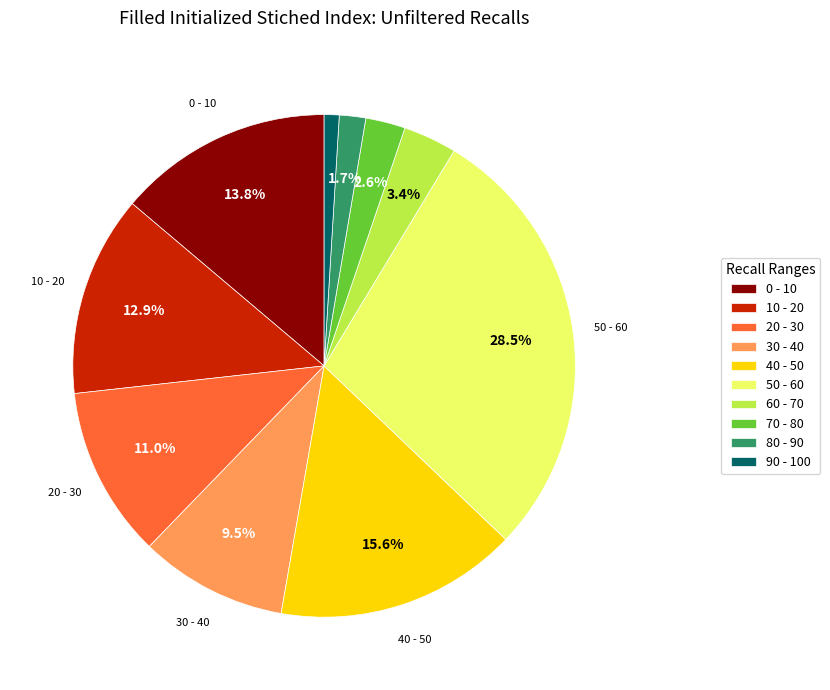

Between 50 - 60 and 20 - 30, which is larger?

50 - 60